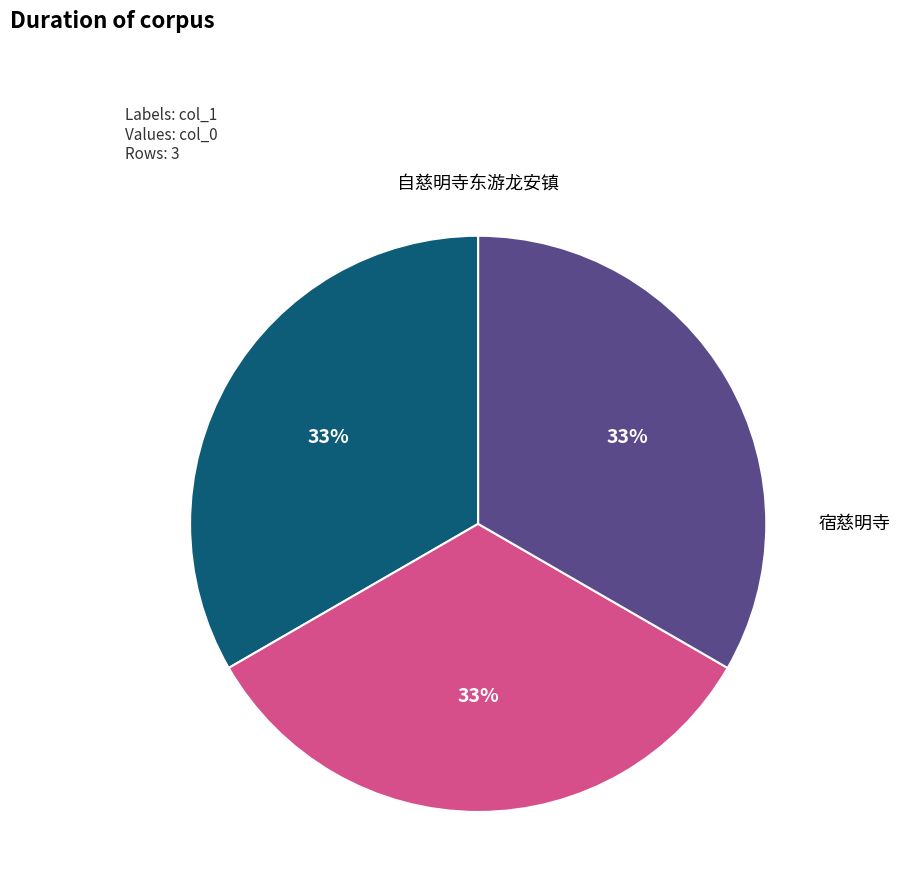

Is the sum of 慈明寺即事 and 自慈明寺东游龙安镇 greater than half?

Yes